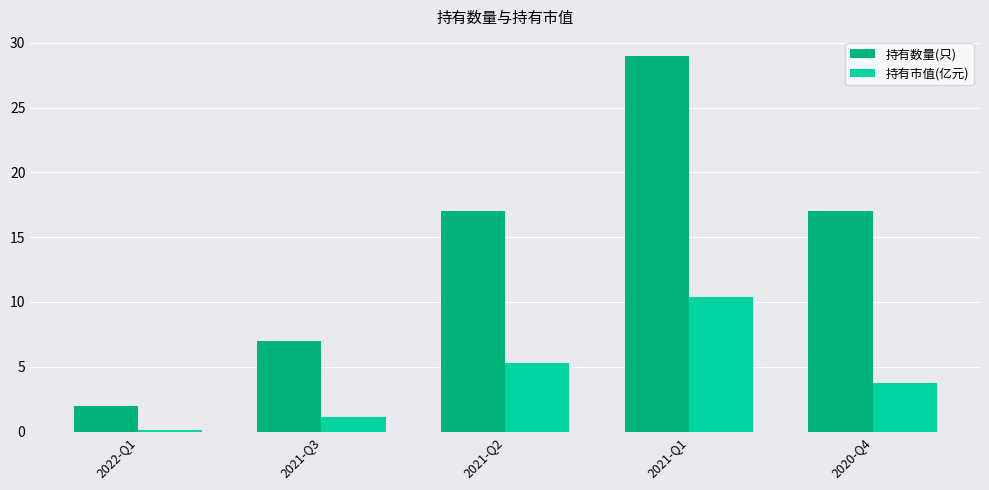

Which series has the largest total across all categories?

持有数量(只)